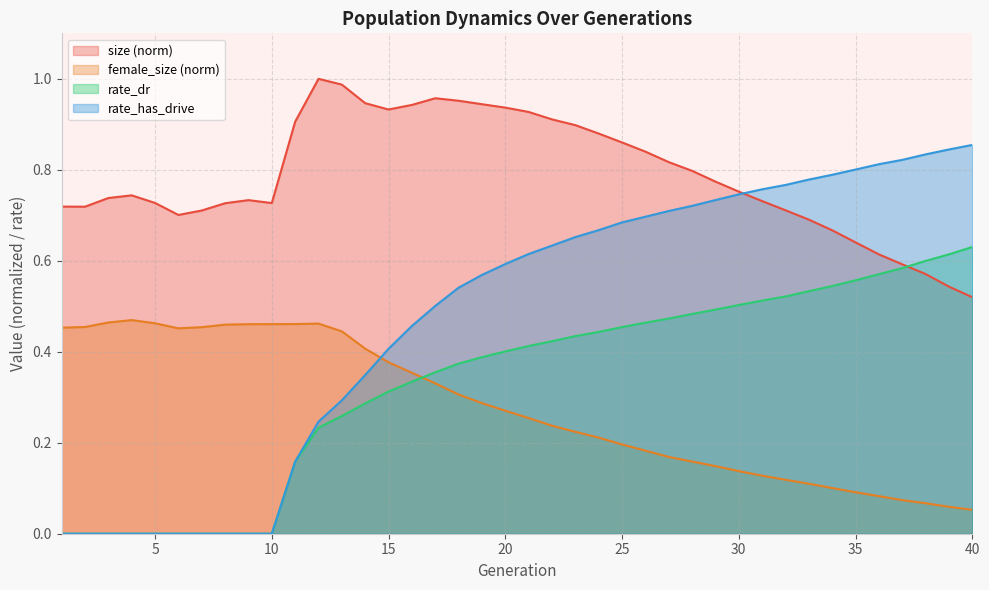

Reading right to left, extract all data points from this chart.

size: 40=0.5	39=0.5	38=0.6	37=0.6	36=0.6	35=0.6	34=0.7	33=0.7	32=0.7	31=0.7	30=0.8	29=0.8	28=0.8	27=0.8	26=0.8	25=0.9	24=0.9	23=0.9	22=0.9	21=0.9	20=0.9	19=0.9	18=1.0	17=1.0	16=0.9	15=0.9	14=0.9	13=1.0	12=1.0	11=0.9	10=0.7	9=0.7	8=0.7	7=0.7	6=0.7	5=0.7	4=0.7	3=0.7	2=0.7	1=0.7
female_size: 40=0.1	39=0.1	38=0.1	37=0.1	36=0.1	35=0.1	34=0.1	33=0.1	32=0.1	31=0.1	30=0.1	29=0.1	28=0.2	27=0.2	26=0.2	25=0.2	24=0.2	23=0.2	22=0.2	21=0.3	20=0.3	19=0.3	18=0.3	17=0.3	16=0.4	15=0.4	14=0.4	13=0.4	12=0.5	11=0.5	10=0.5	9=0.5	8=0.5	7=0.5	6=0.5	5=0.5	4=0.5	3=0.5	2=0.5	1=0.5
rate_dr: 40=0.6	39=0.6	38=0.6	37=0.6	36=0.6	35=0.6	34=0.5	33=0.5	32=0.5	31=0.5	30=0.5	29=0.5	28=0.5	27=0.5	26=0.5	25=0.5	24=0.4	23=0.4	22=0.4	21=0.4	20=0.4	19=0.4	18=0.4	17=0.4	16=0.3	15=0.3	14=0.3	13=0.3	12=0.2	11=0.2	10=0.0	9=0.0	8=0.0	7=0.0	6=0.0	5=0.0	4=0.0	3=0.0	2=0.0	1=0.0
rate_has_drive: 40=0.9	39=0.8	38=0.8	37=0.8	36=0.8	35=0.8	34=0.8	33=0.8	32=0.8	31=0.8	30=0.7	29=0.7	28=0.7	27=0.7	26=0.7	25=0.7	24=0.7	23=0.7	22=0.6	21=0.6	20=0.6	19=0.6	18=0.5	17=0.5	16=0.5	15=0.4	14=0.3	13=0.3	12=0.2	11=0.2	10=0.0	9=0.0	8=0.0	7=0.0	6=0.0	5=0.0	4=0.0	3=0.0	2=0.0	1=0.0